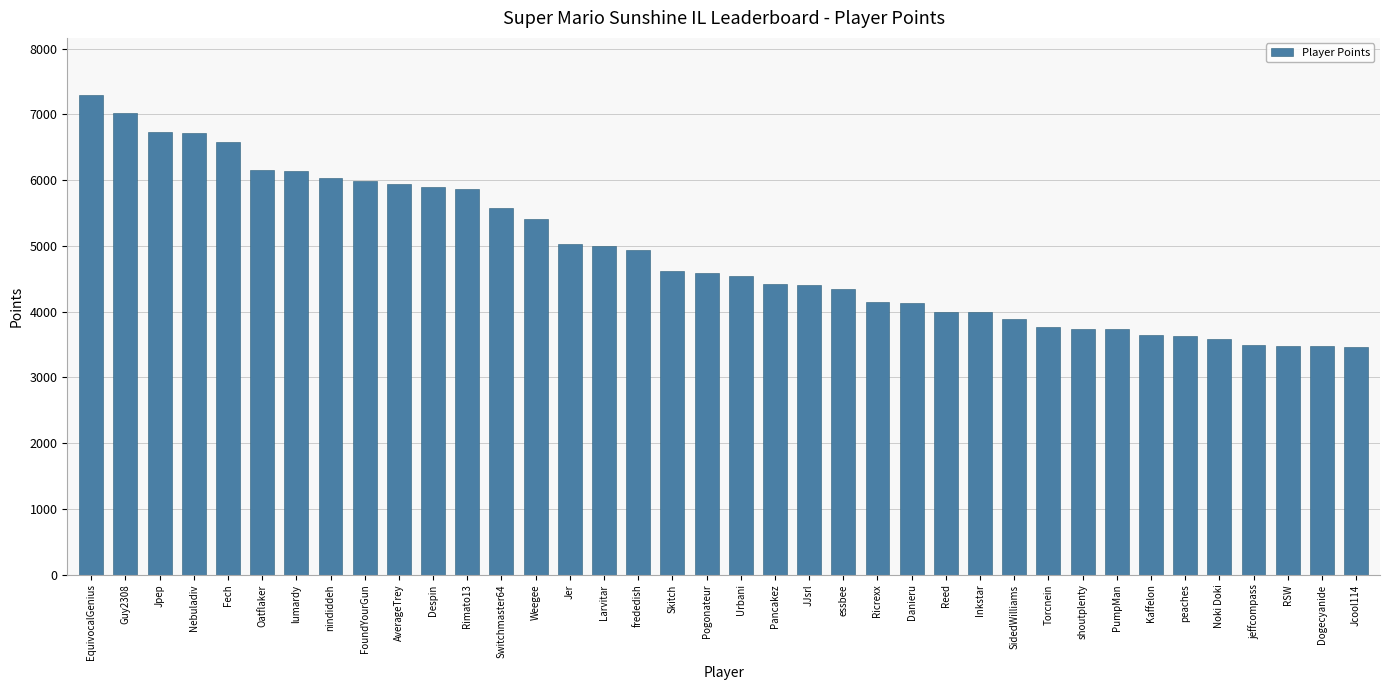

True or false: the data shows 1974 at Switchmaster64.

False